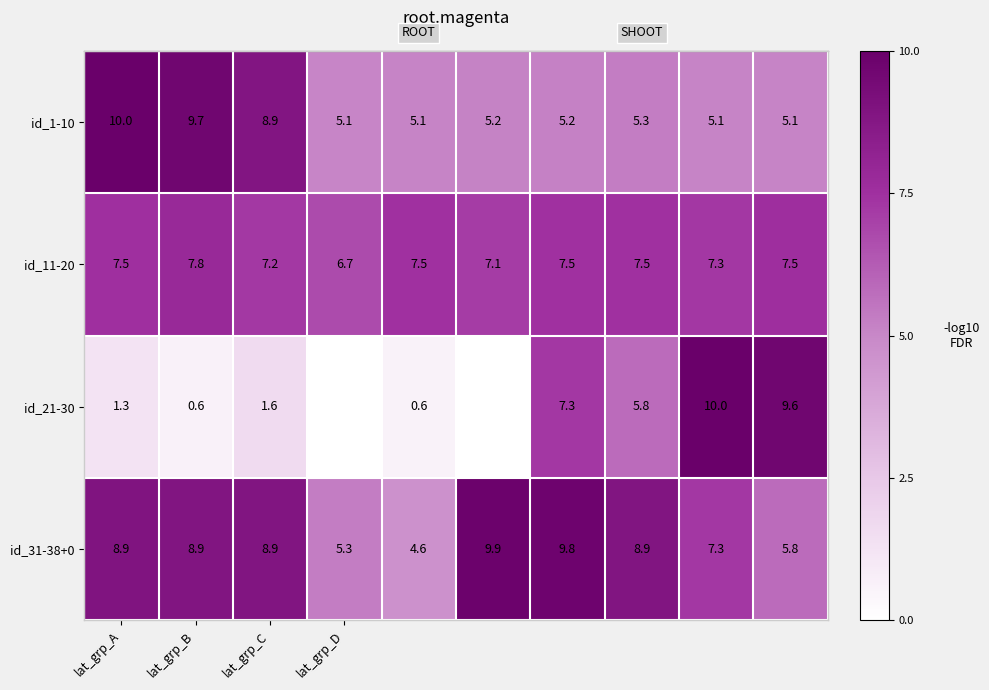

What is the total value across all series at lat_grp_B?

27.1